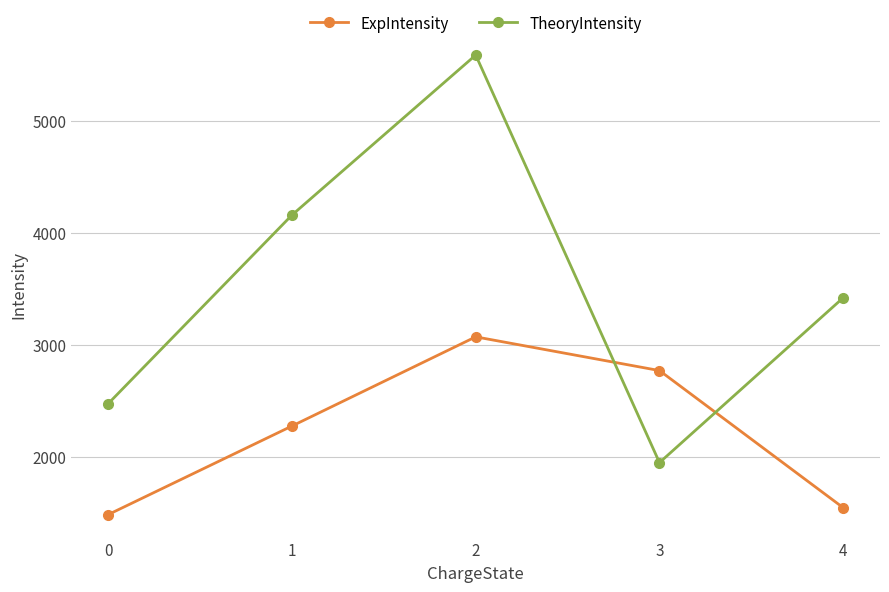

How many times do ExpIntensity and TheoryIntensity cross each other?

2